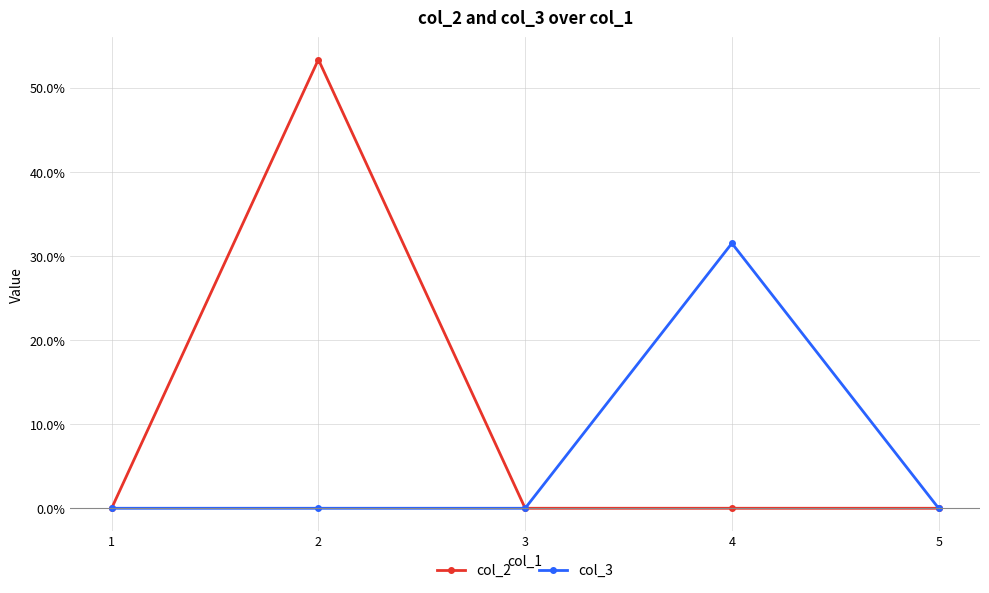

What are all the series names shown in the legend?

col_2, col_3